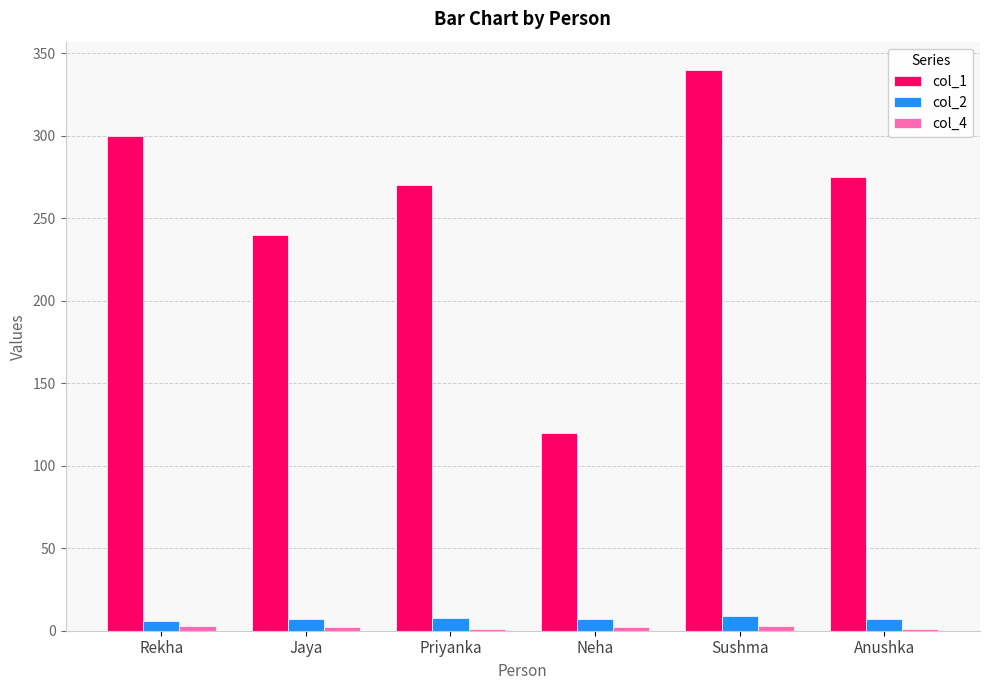

What is the spread (max minus min) of values at Sushma?

337